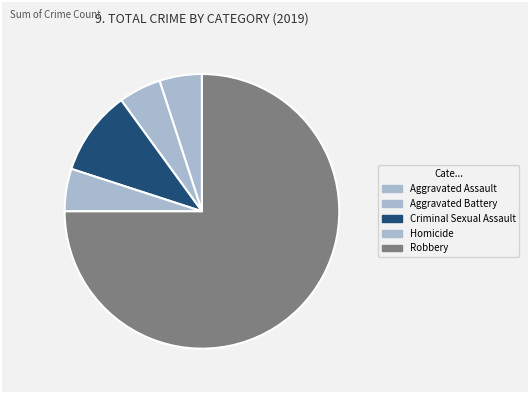

How many slices are in this pie chart?

5